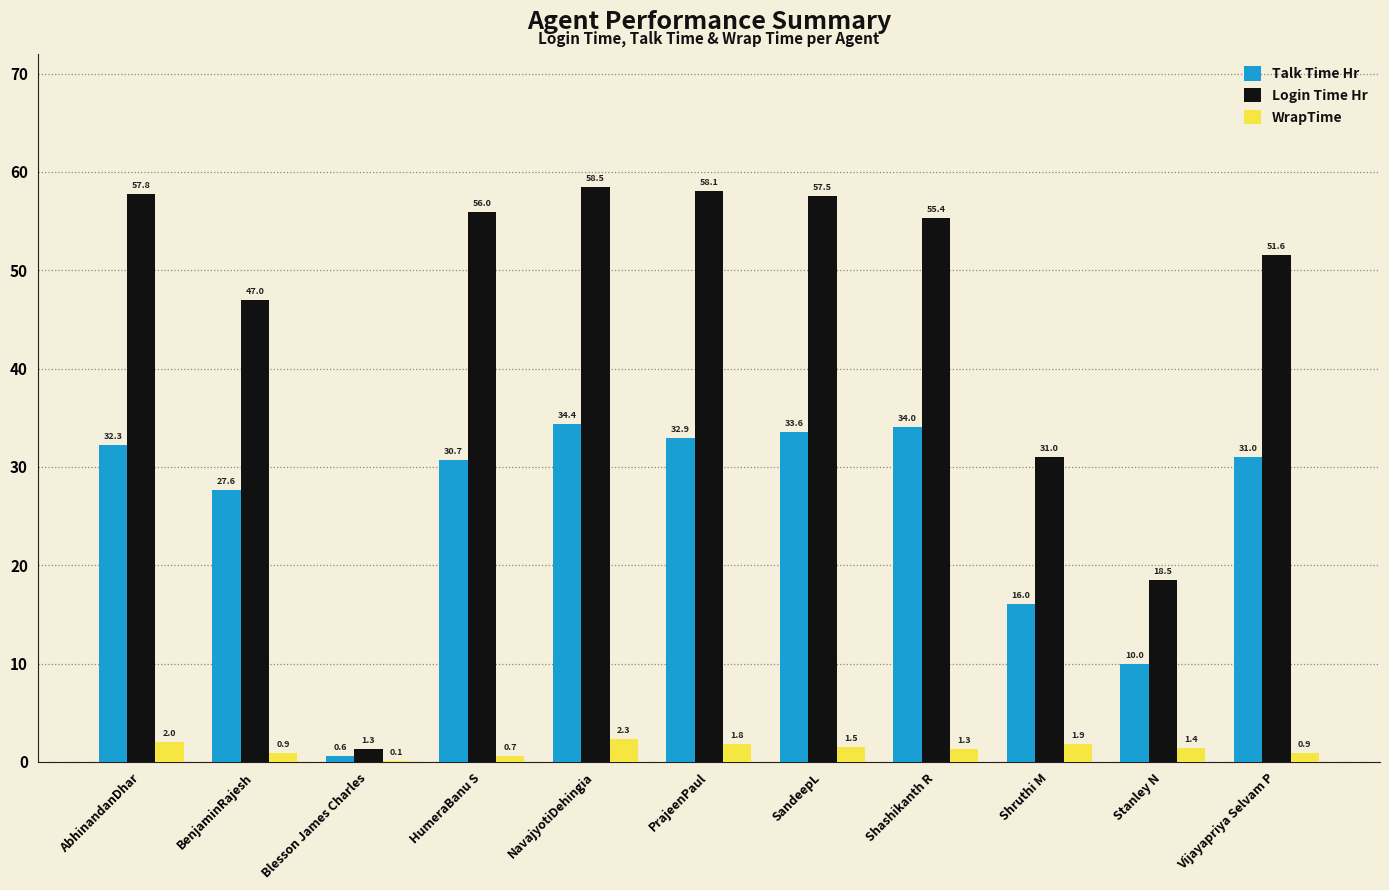

Where is Talk Time Hr nearest to the value 17?

Shruthi M